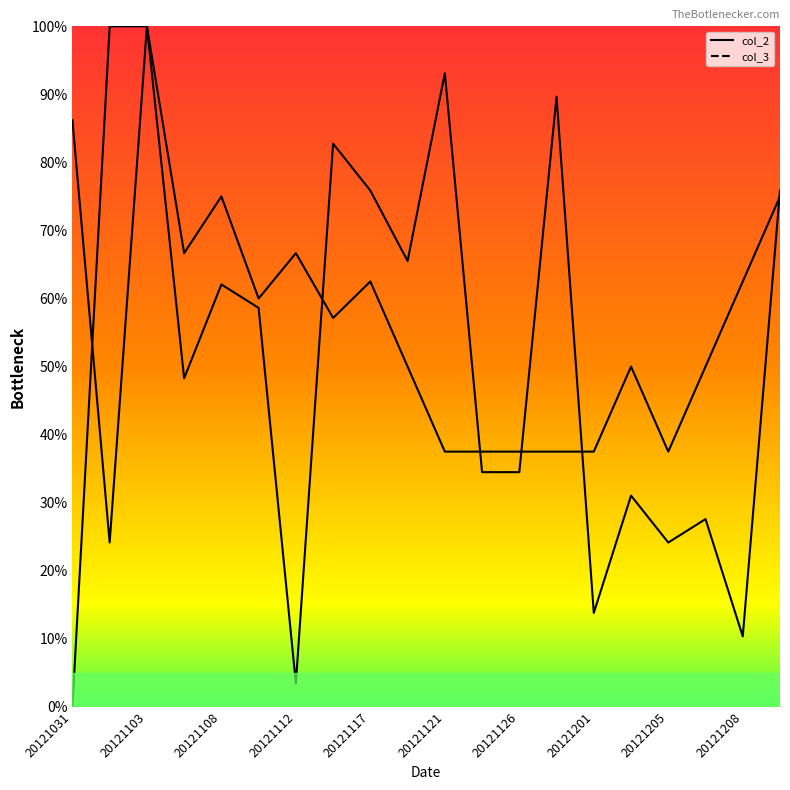

Reading left to right, extract all data points from this chart.

col_2: 20121031=0.9	20121102=0.2	20121103=1.0	20121106=0.5	20121108=0.6	20121110=0.6	20121112=0.0	20121114=0.8	20121117=0.8	20121118=0.7	20121121=0.9	20121124=0.3	20121126=0.3	20121128=0.9	20121201=0.1	20121204=0.3	20121205=0.2	20121207=0.3	20121208=0.1	20121211=0.8
col_3: 20121031=0.0	20121102=1.0	20121103=1.0	20121106=0.7	20121108=0.8	20121110=0.6	20121112=0.7	20121114=0.6	20121117=0.6	20121118=0.5	20121121=0.4	20121124=0.4	20121126=0.4	20121128=0.4	20121201=0.4	20121204=0.5	20121205=0.4	20121207=0.5	20121208=0.6	20121211=0.8